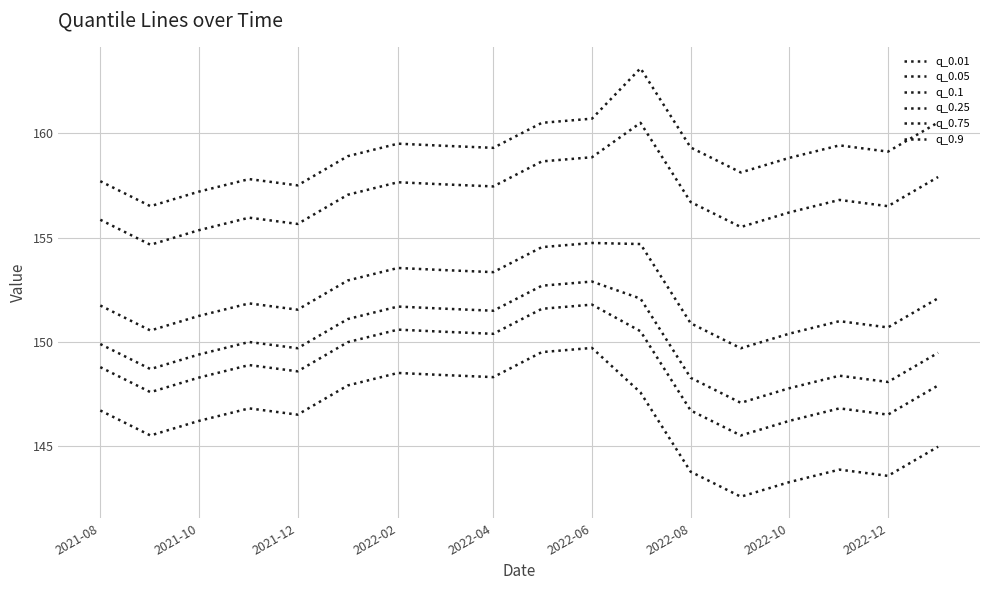

Does the chart have visible grid lines?

Yes